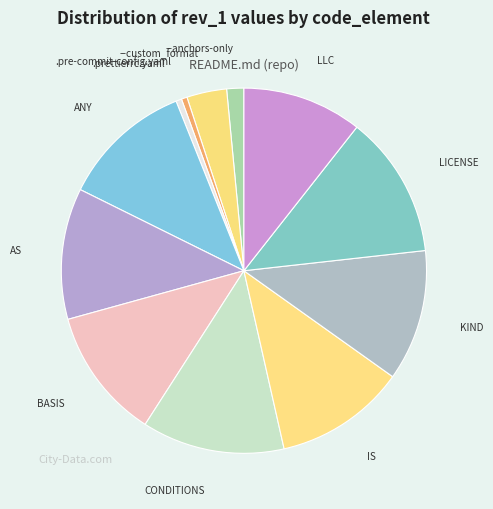

Is it true that IS is 26% of the pie?

False